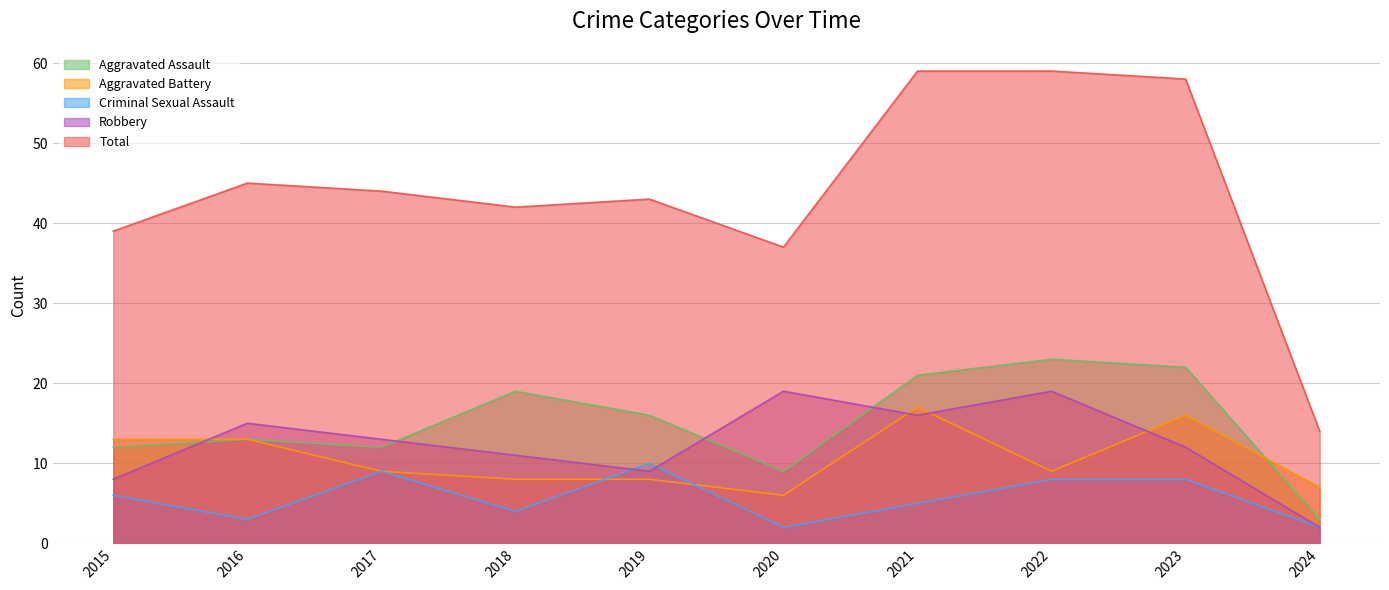

Where is Robbery nearest to the value 10?

2018